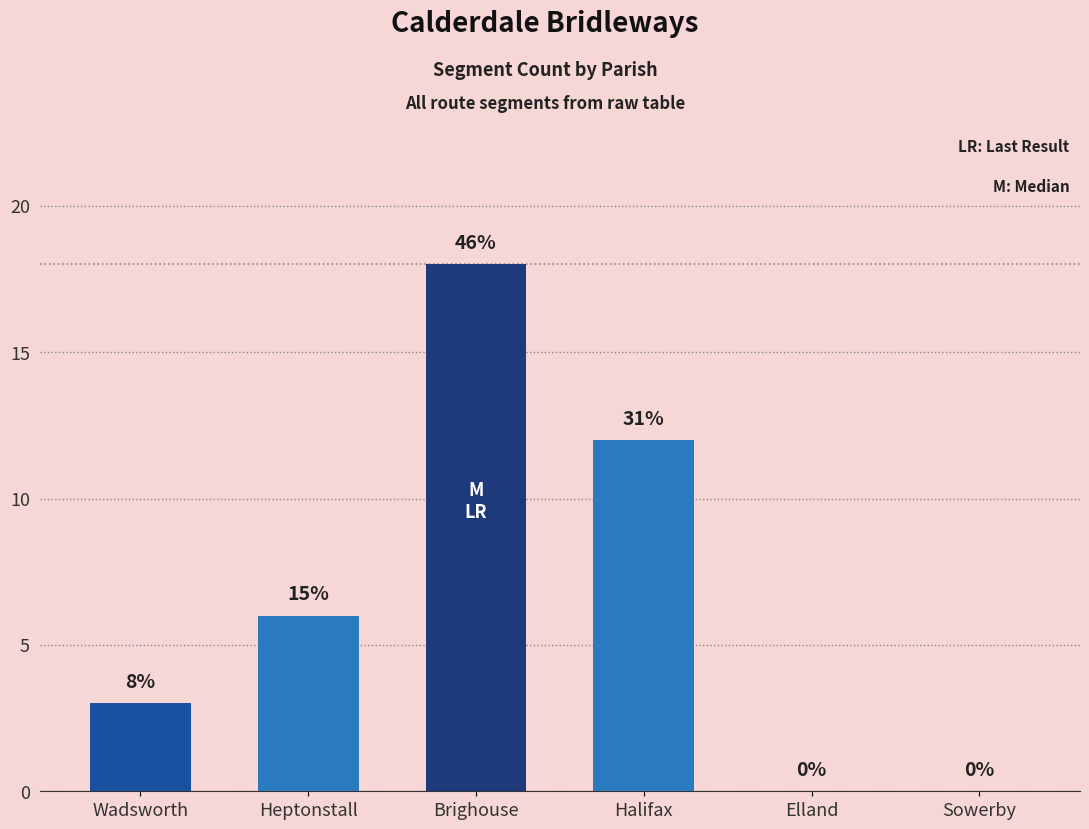

The value at Heptonstall is 9. True or false?

False